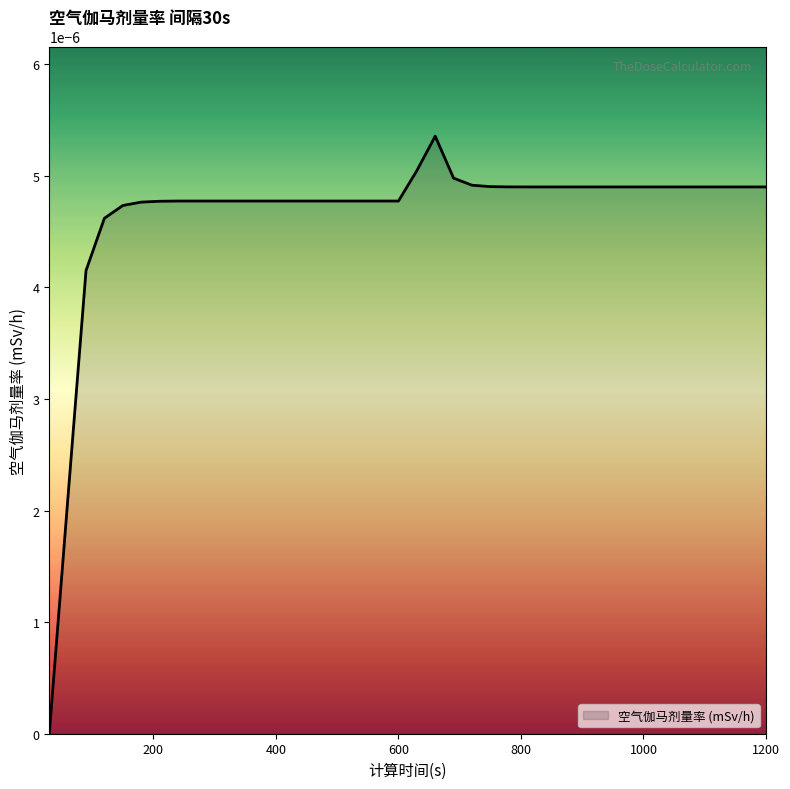

Count the values in the range 0 to 1.

40